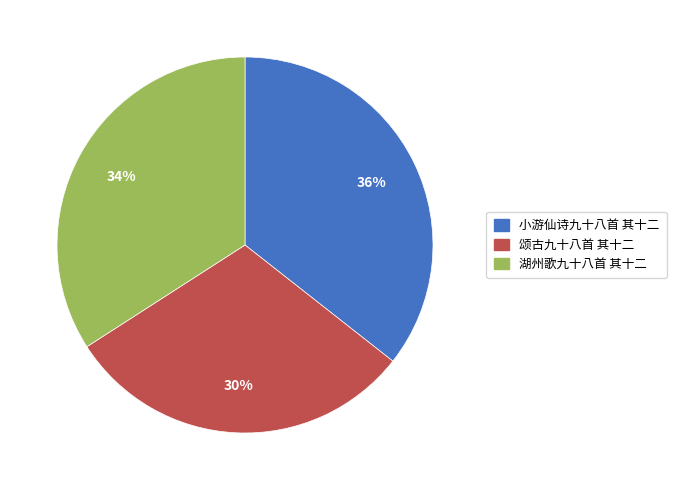

Count the number of slices in the pie.

3